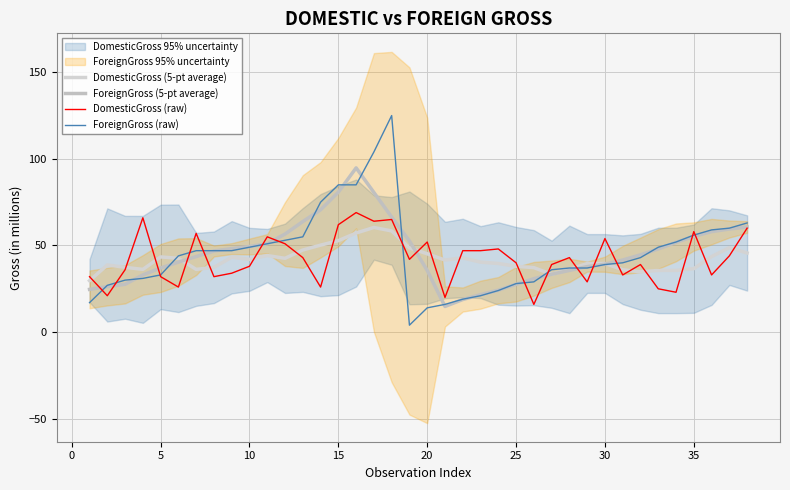

True or false: DomesticGross (raw) has more than 2 points higher than both neighbors.

True